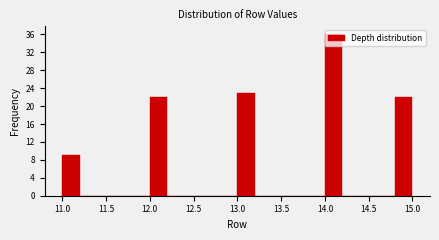

How tall is the bar that spans 13.0 to 13.2 on the x-axis? The values are not printed on the chart, so give them approximately, as read against the axis.

23